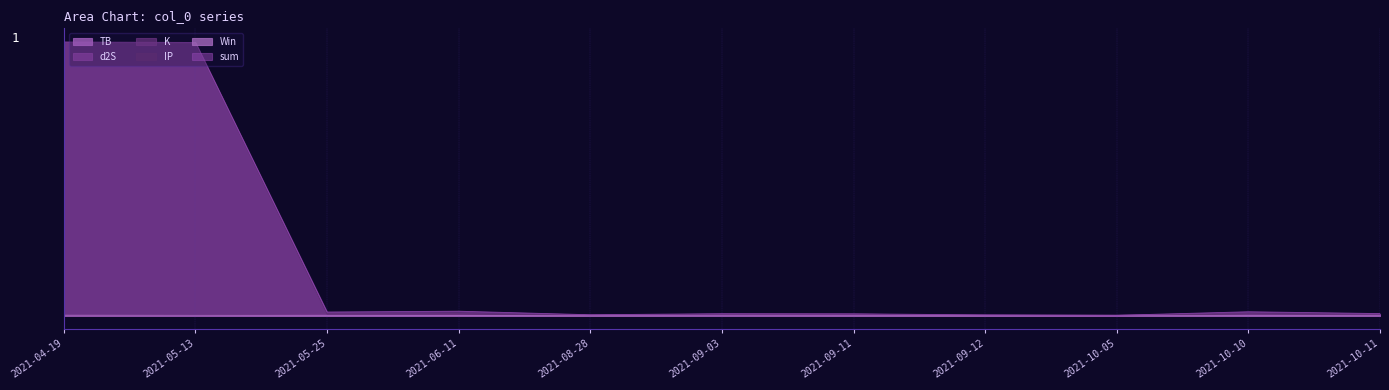

Reading left to right, what are all the values shown in this chart?

TB: 3.3	0.0	0.7	0.7	1.4	0.3	0.7	0.1	0.1	3.3	3.3
d2S: 1.6	0.3	1.6	10.0	1.6	0.3	1.6	1.6	0.3	1.6	1.6
K: 3.2	3.2	18.7	18.7	3.2	3.2	0.1	3.2	0.1	18.7	0.1
IP: 2797.6	2797.6	13.9	13.9	0.5	13.9	13.9	0.5	0.5	13.9	13.9
Win: 1.0	1.0	0.0	0.0	0.0	1.0	0.0	0.0	1.0	0.0	0.0
sum: 2805.7	2801.1	34.9	43.2	6.8	17.7	16.3	5.5	1.1	37.5	18.9